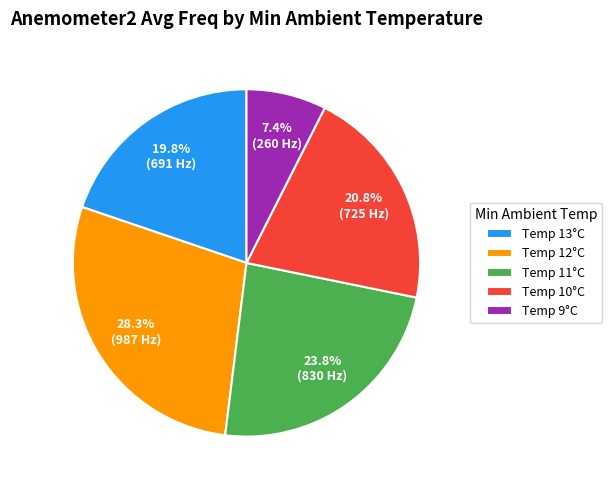

Rank the categories by value from highest to lowest.

Temp 12°C, Temp 11°C, Temp 10°C, Temp 13°C, Temp 9°C